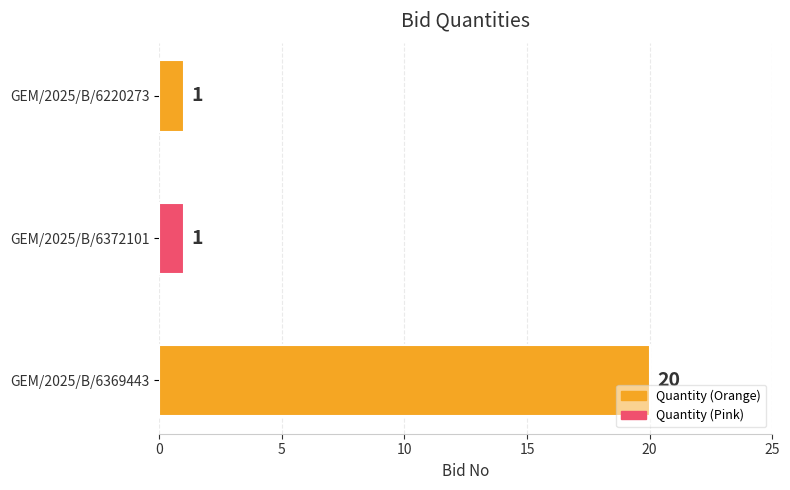

How many bars are there in total?

3